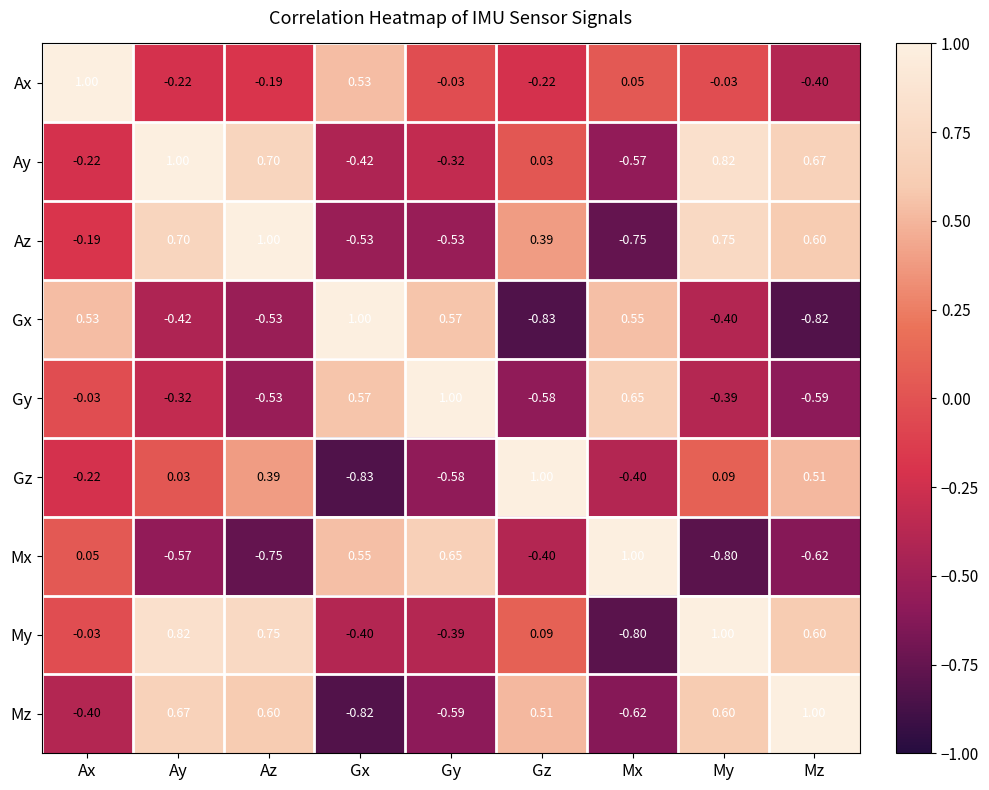

What is the total value across all series at Mx?

-0.9